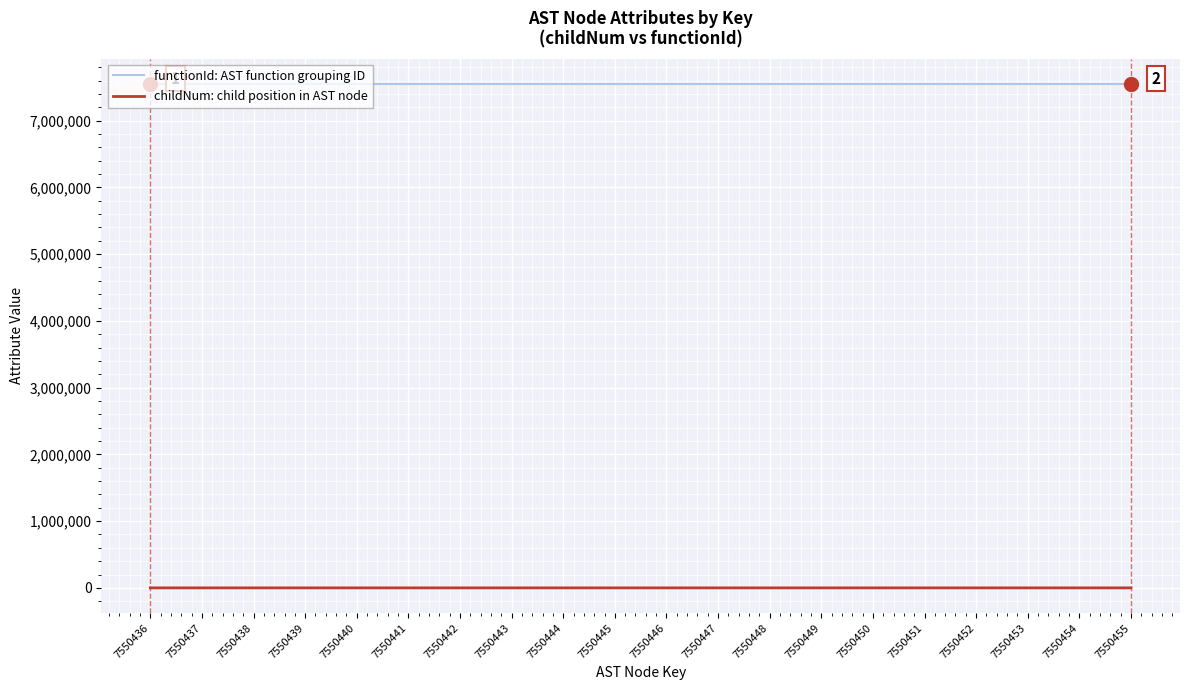

Is it true that childNum: child position in AST node equals 0 at 7550441?

True